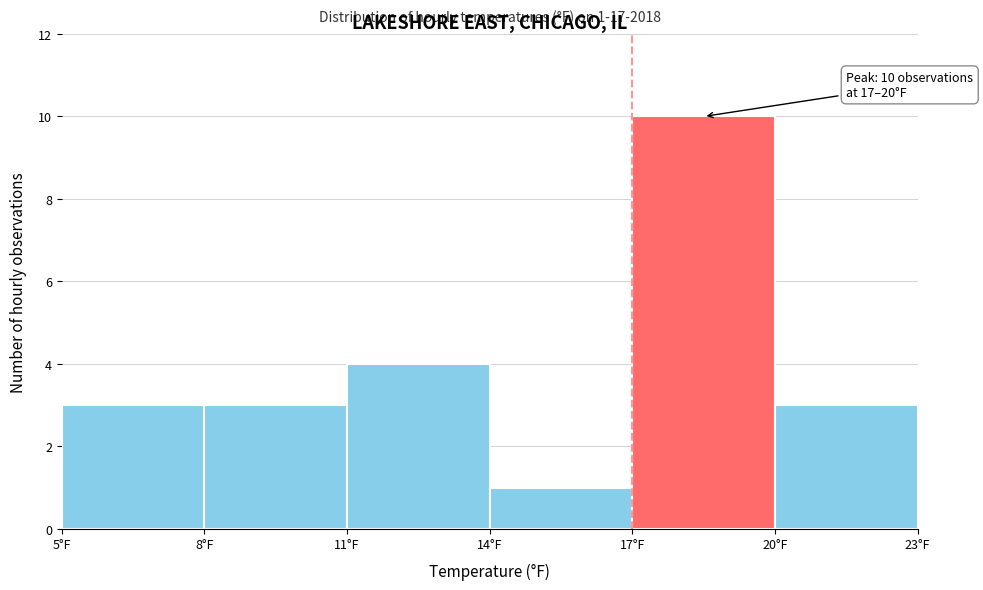

Over which range of the x-axis is the bar tallest?

17 to 20